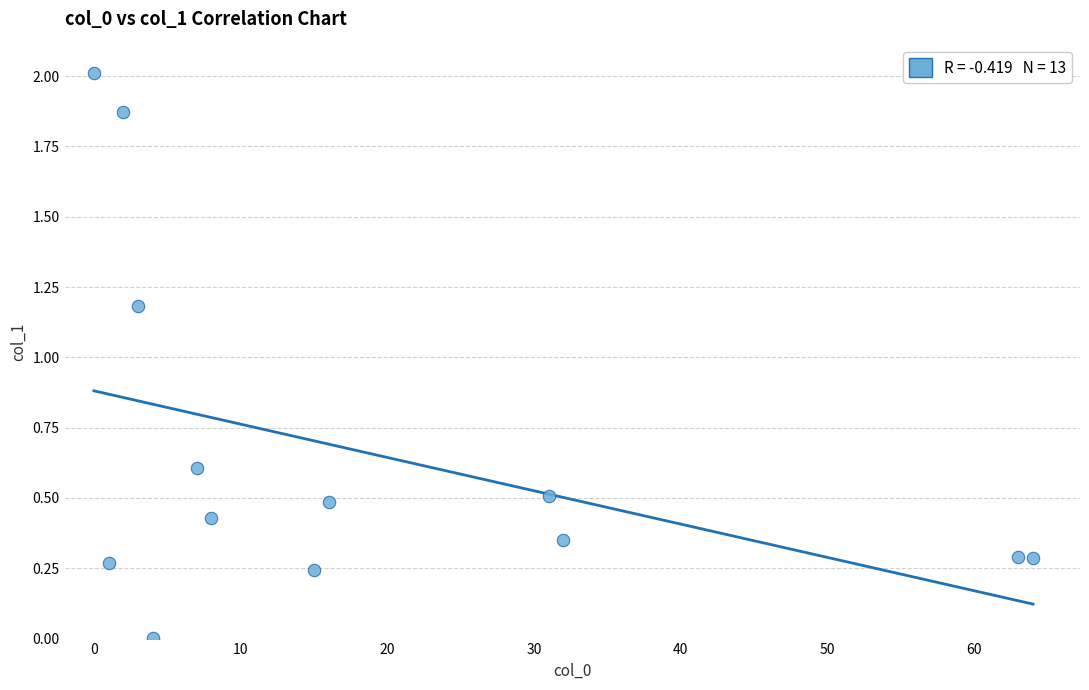

What Y value in the scatter plot is closest to 1?

1.2